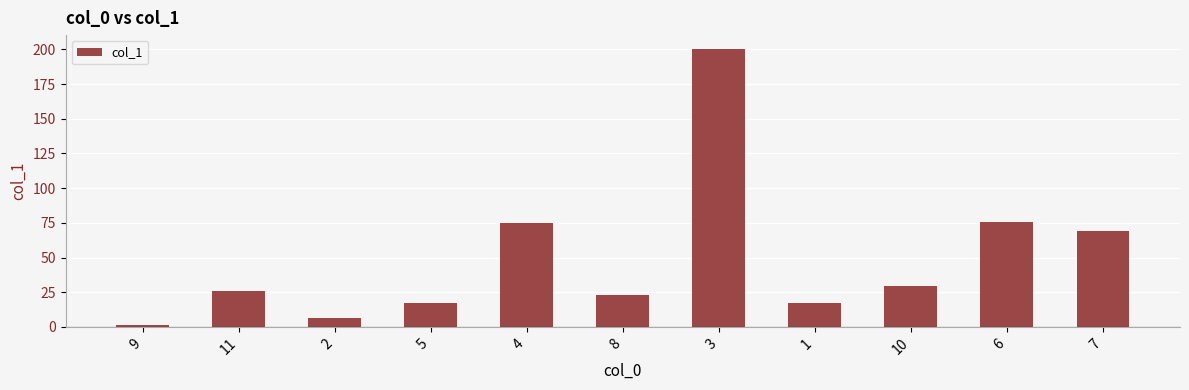

What is the approximate value at 9?

1.2